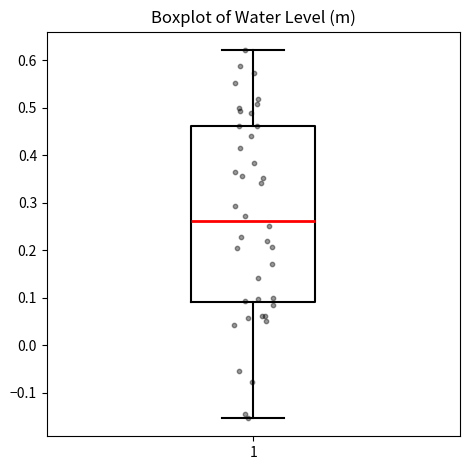

Where does the upper whisker of the box at x = 1 end on the y-axis? The values are not printed on the chart, so give them approximately, as read against the axis.

0.62